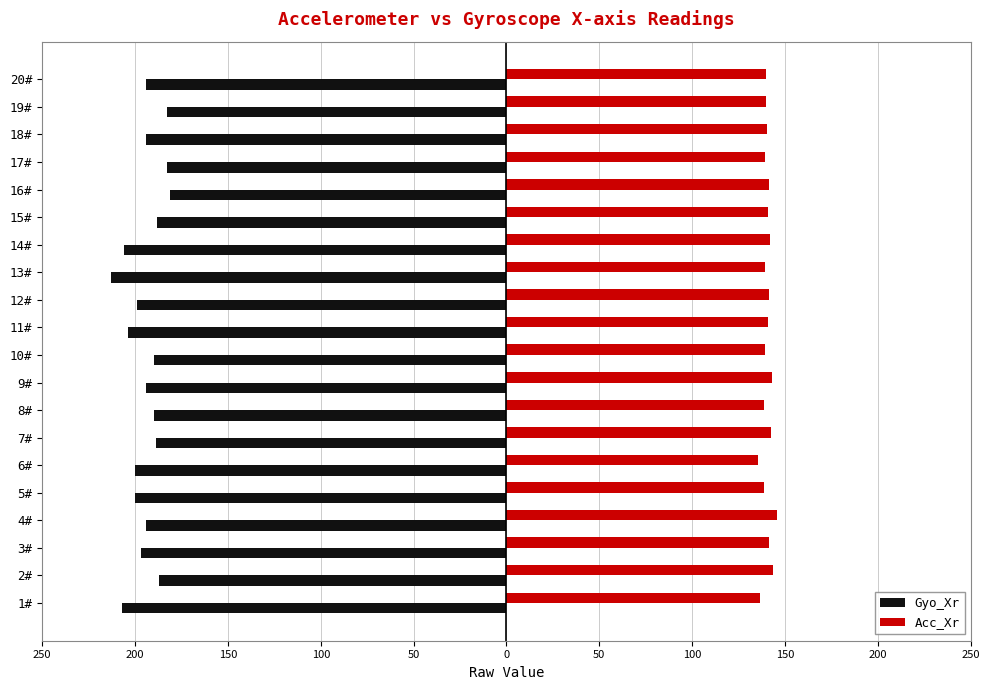

What is the label of the 12th bar from the left?

12#